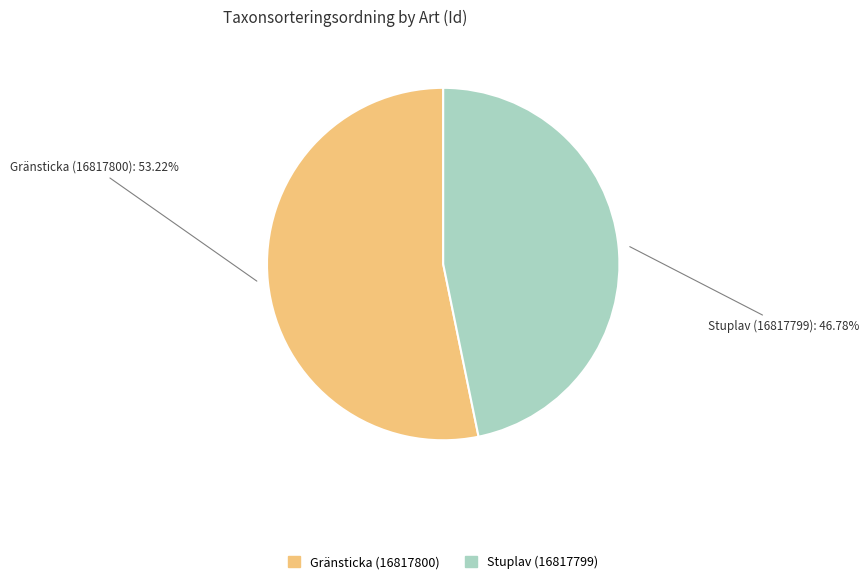

Which category has the biggest portion of the pie?

Gränsticka (16817800)